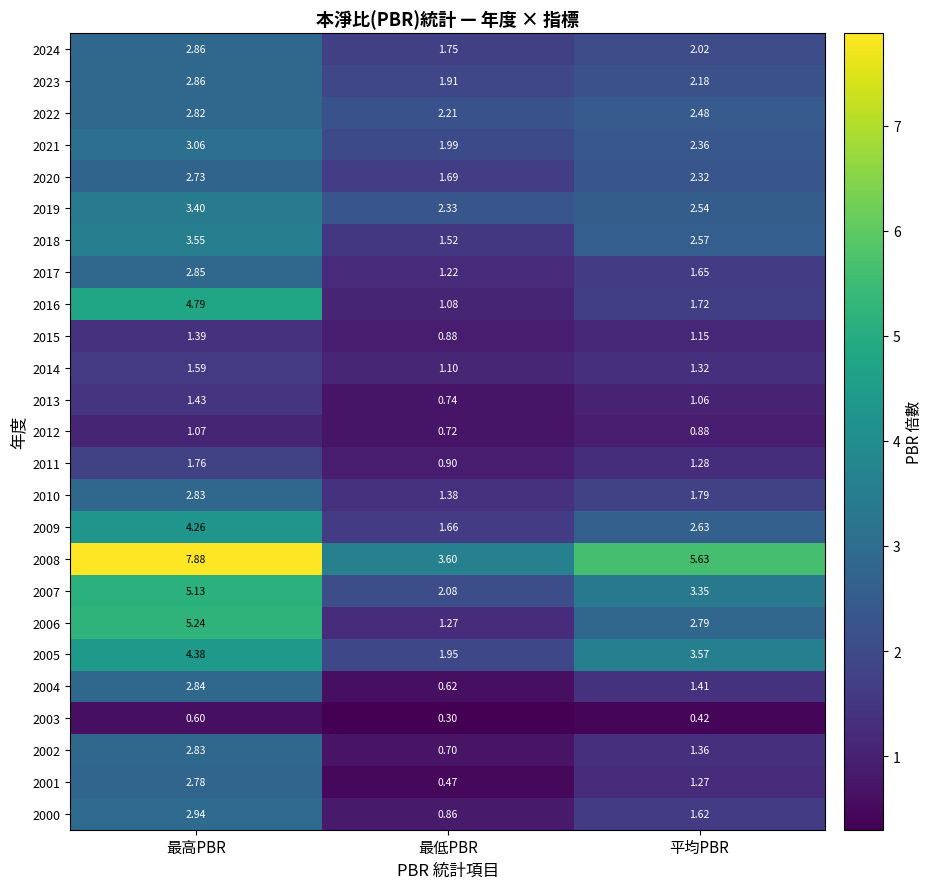

Is the value of 2010 at 平均PBR greater than the value of 2008 at 平均PBR?

No